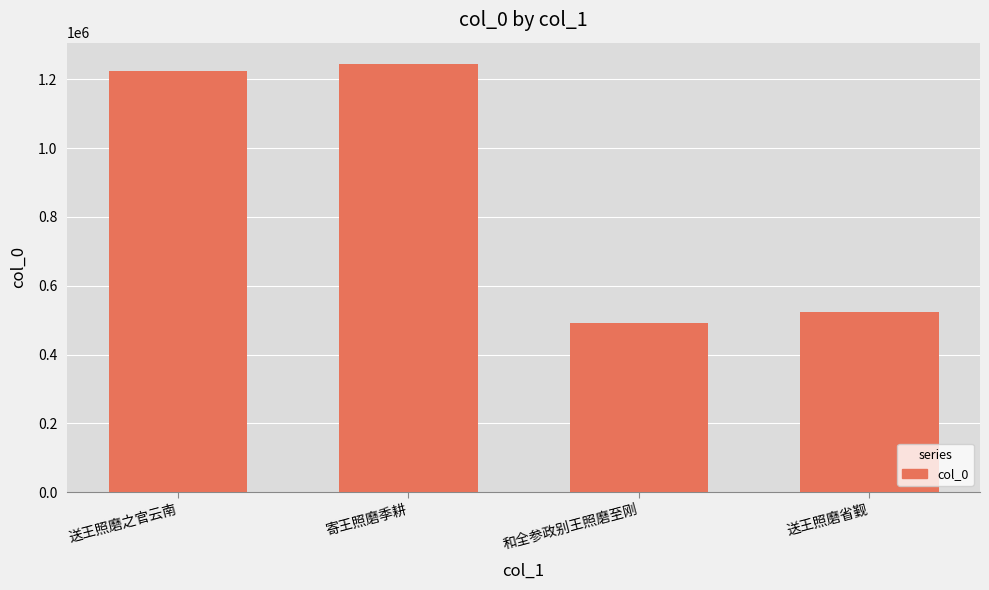

What is the label of the 1st bar from the left?

送王照磨之官云南